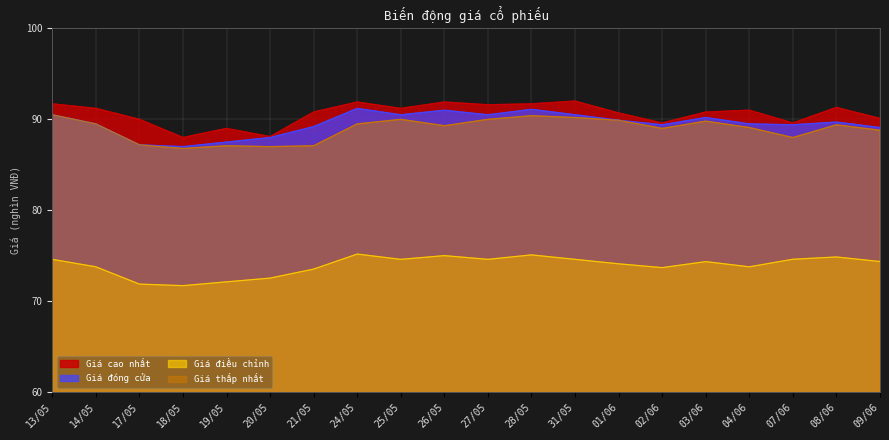

What is the spread (max minus min) of values at 24/05?

16.7